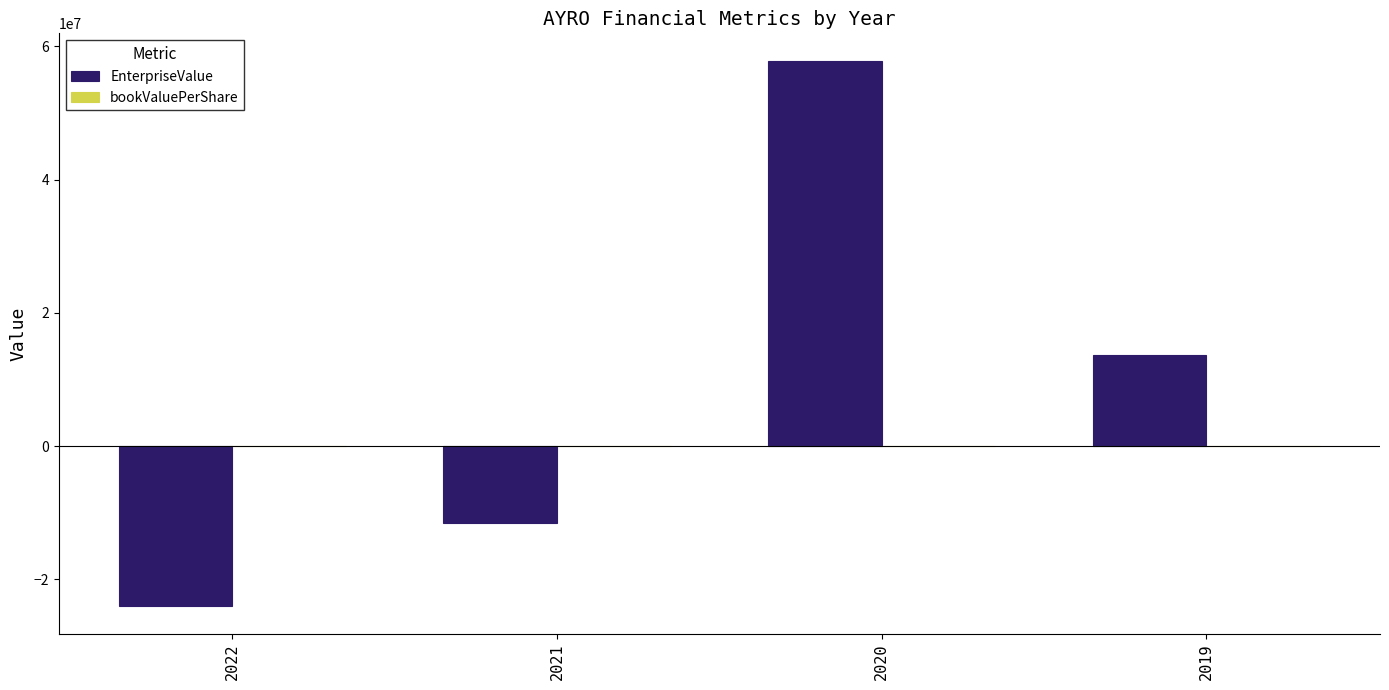

Are the bars horizontal?

No